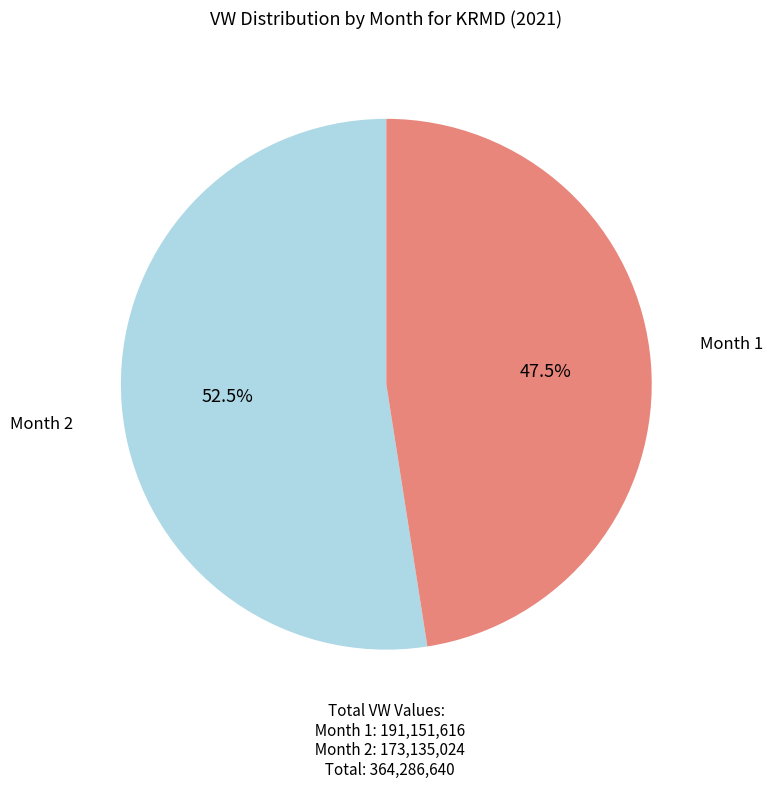

To the nearest percent, what percentage of the pie is Month 2?

48%